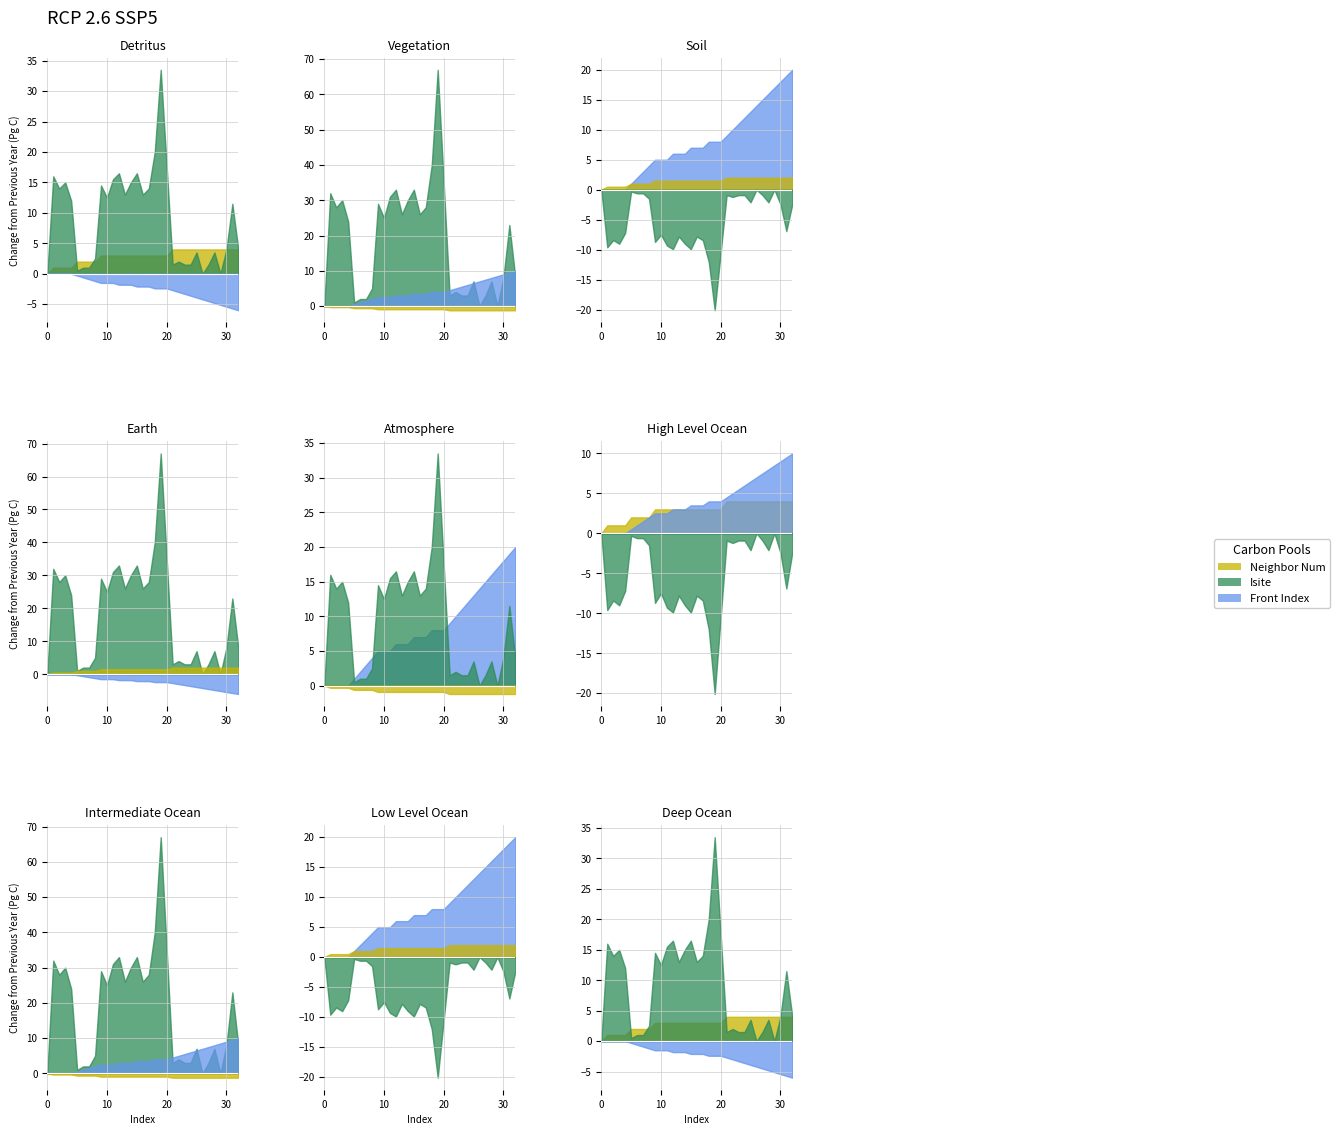

How many lines are shown in the chart?

3